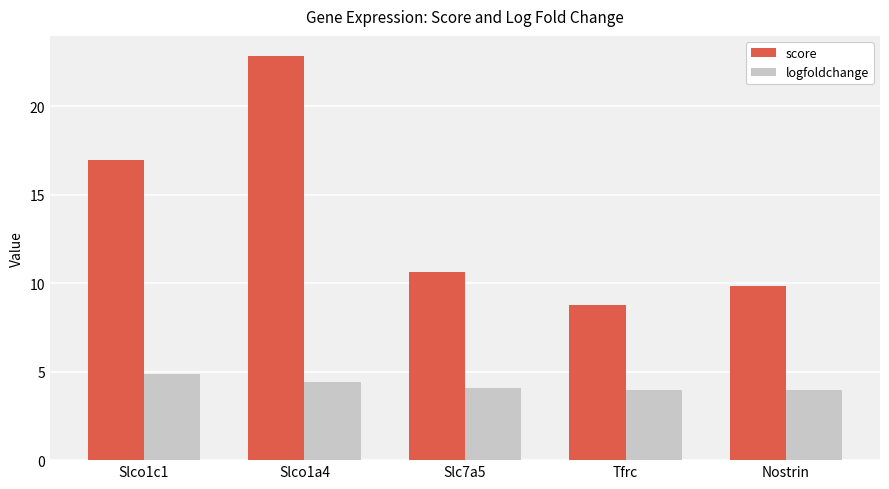

Rank the categories by score value from lowest to highest.

Tfrc, Nostrin, Slc7a5, Slco1c1, Slco1a4